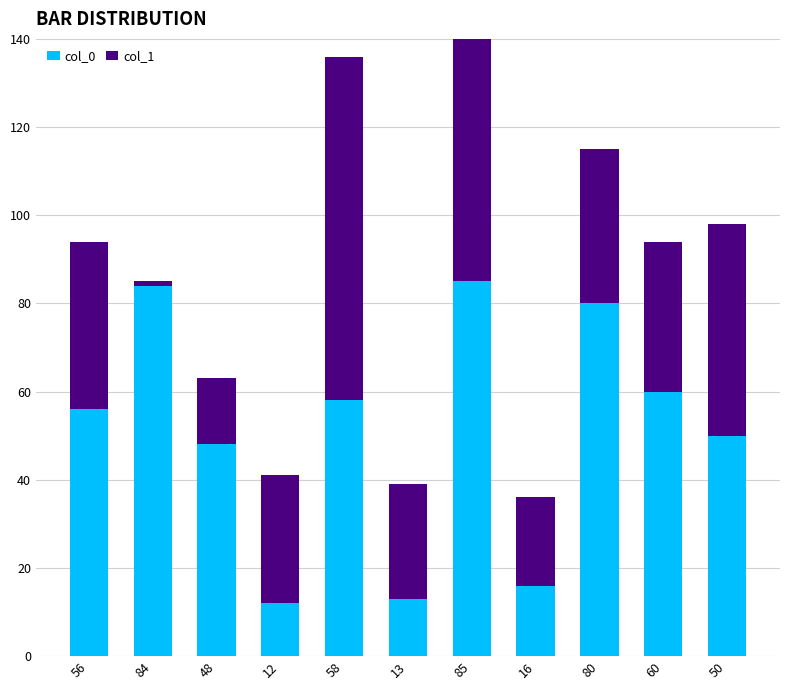

Is the value of col_0 at 60 greater than the value of col_1 at 80?

Yes